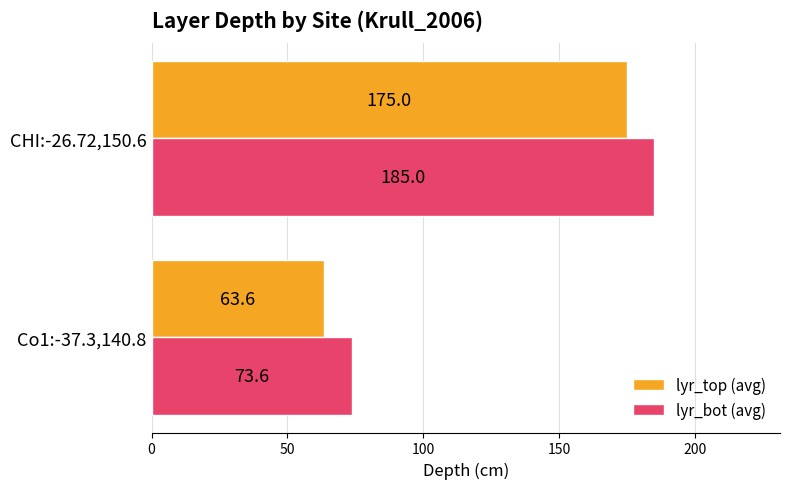

What is the difference between the maximum and minimum values in the lyr_bot (avg) series?

111.4